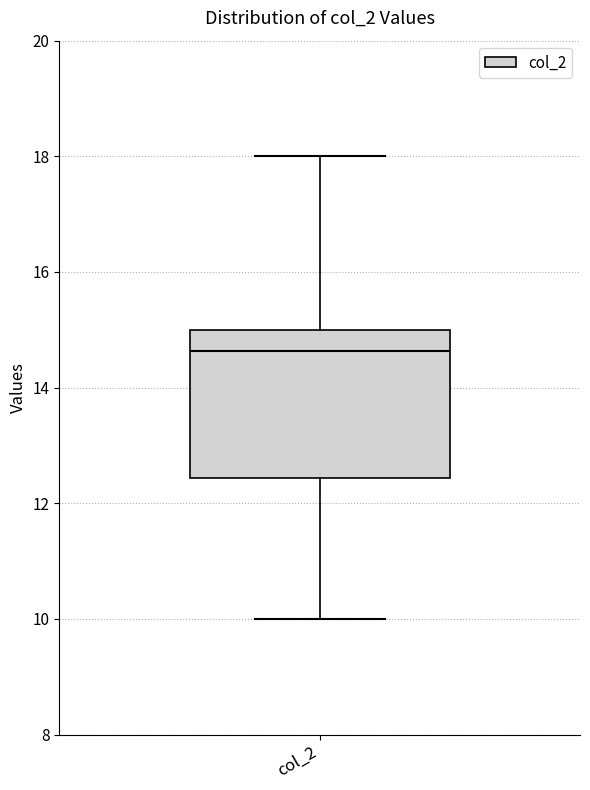

Read this box plot against the y-axis: the position of the median line, the range covered by the box, and the ends of both whiskers. The values are not printed on the chart, so give them approximately, as read against the axis.

median 14.6, box 12.4 to 15.0, whiskers 10.0 to 18.0